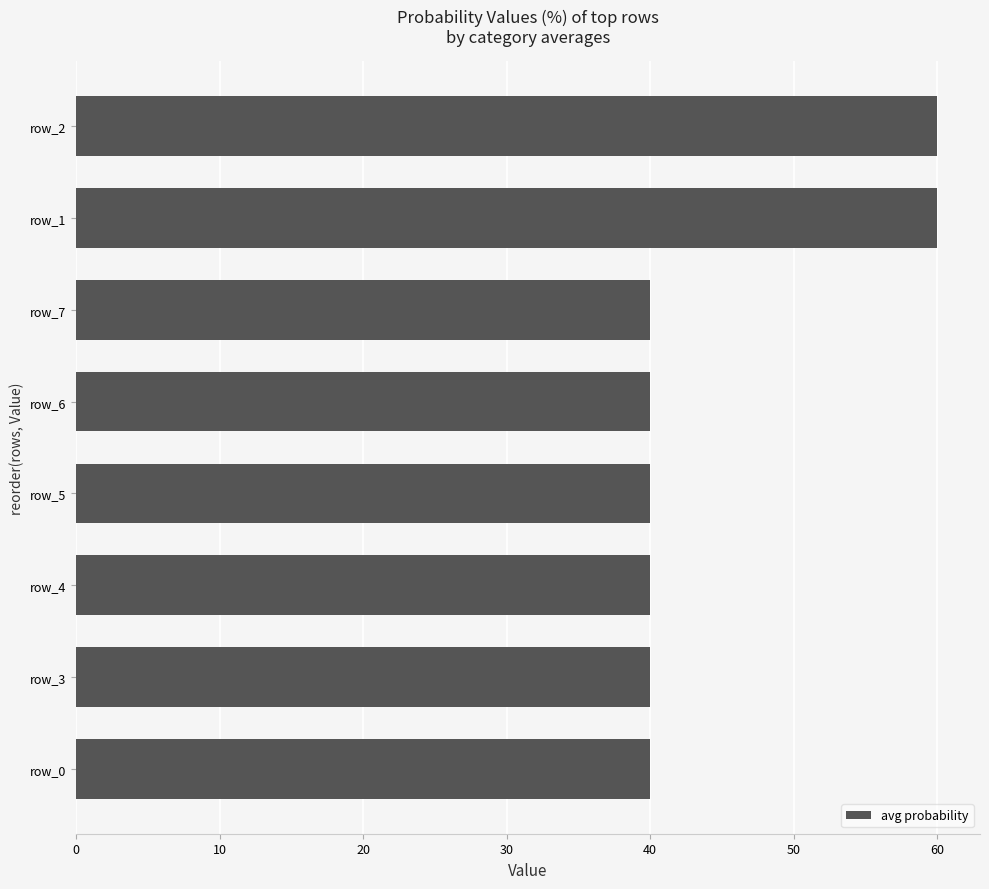

Reading bottom to top, extract all data points from this chart.

row_0=40	row_3=40	row_4=40	row_5=40	row_6=40	row_7=40	row_1=60	row_2=60